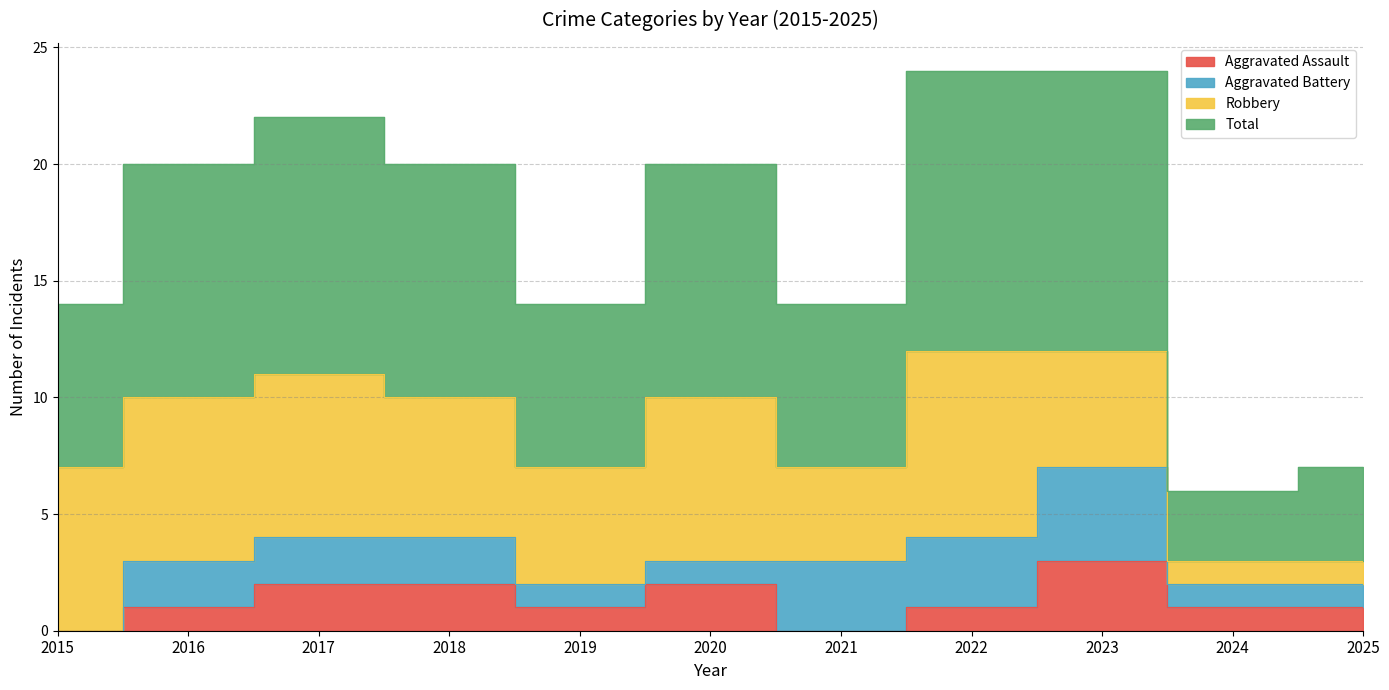

Which series has the widest spread of values?

Total